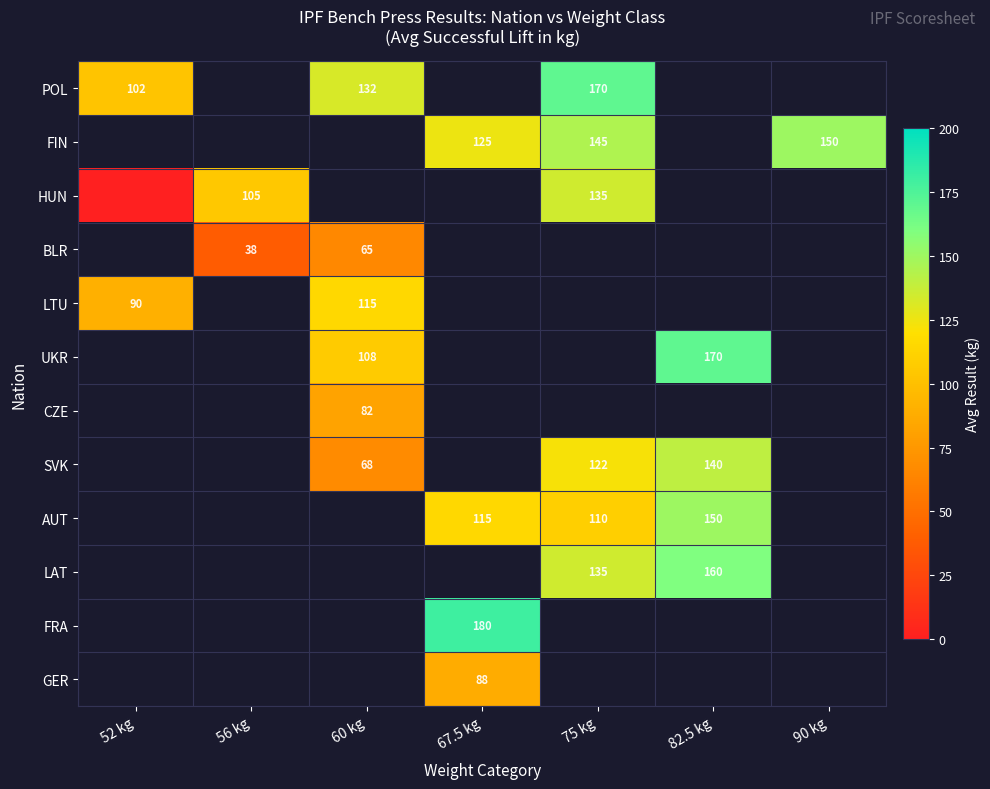

Is it true that LTU equals 43.8 at 52 kg?

False